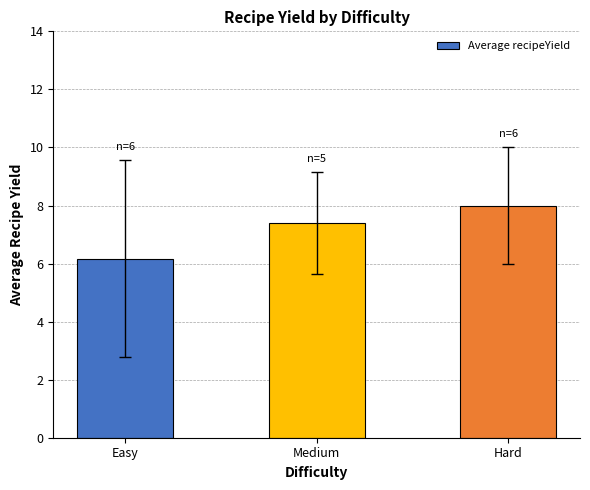

Reading left to right, transcribe all the data shown in this chart.

Easy=6.2	Medium=7.4	Hard=8.0